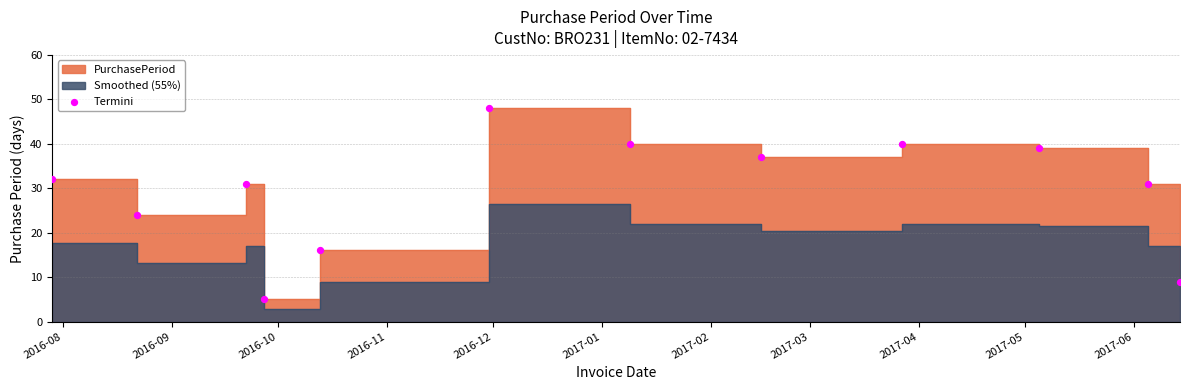

What is the change in value from 2016-09 to 2017-06?

+7